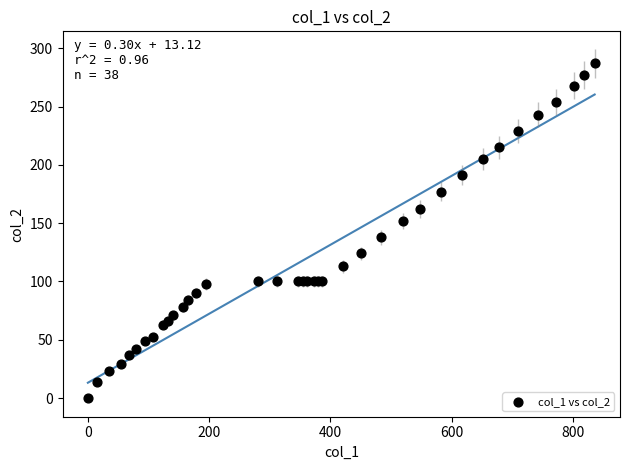

What Y value in the scatter plot is closest to 143?

138